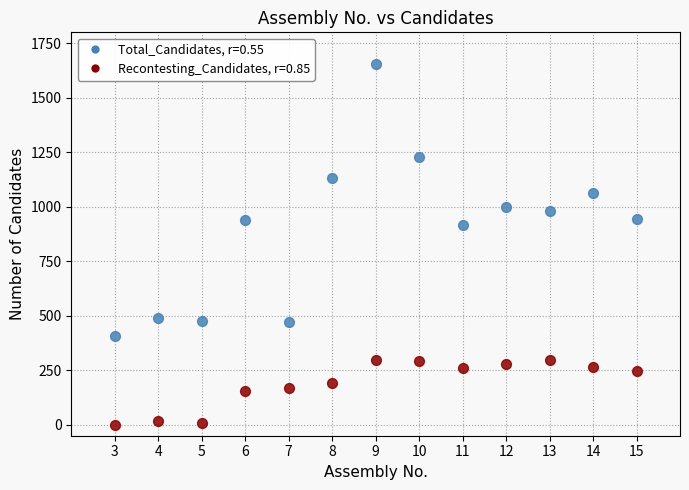

Across all data points, what is the range of Y values (max minus min)?

1657